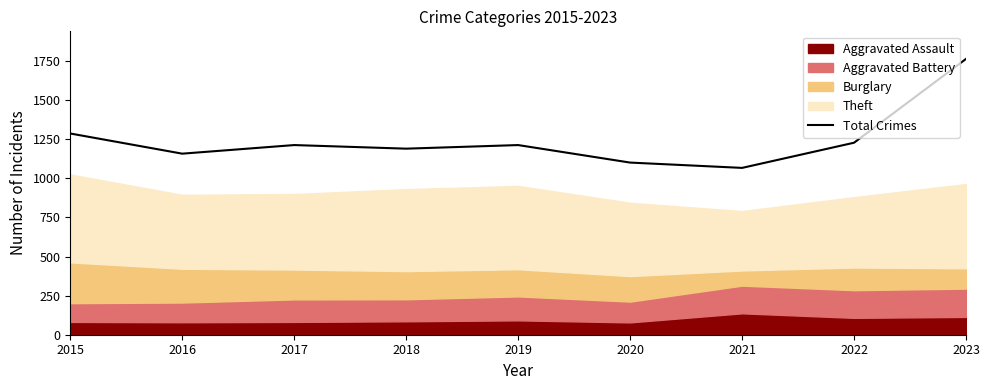

True or false: the data shows 592 at 2019.

False